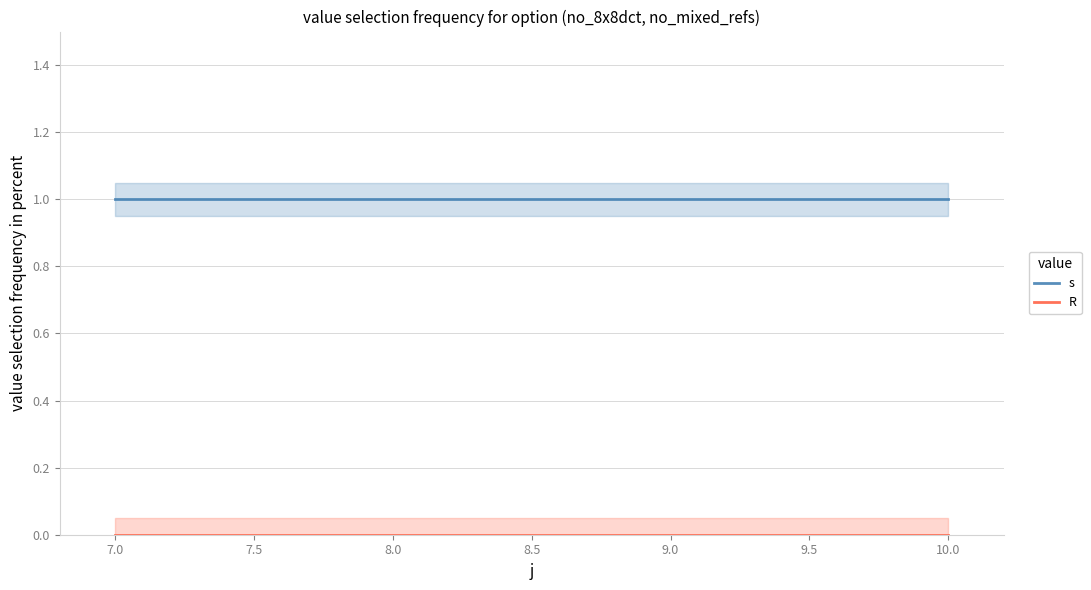

What is the sum of all s values?

4